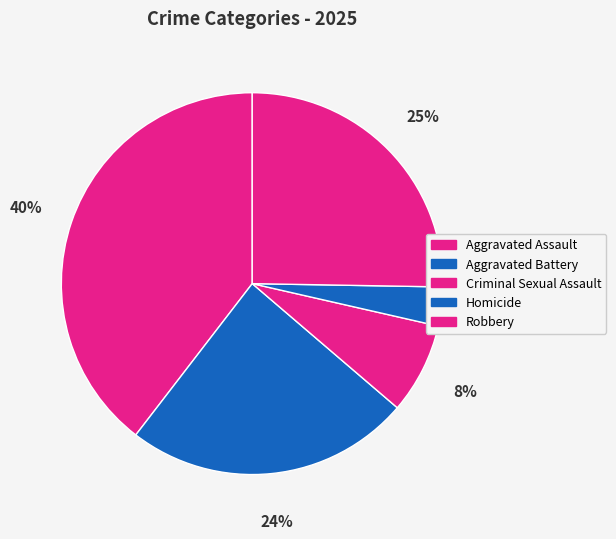

Is it true that Criminal Sexual Assault is 8% of the pie?

True